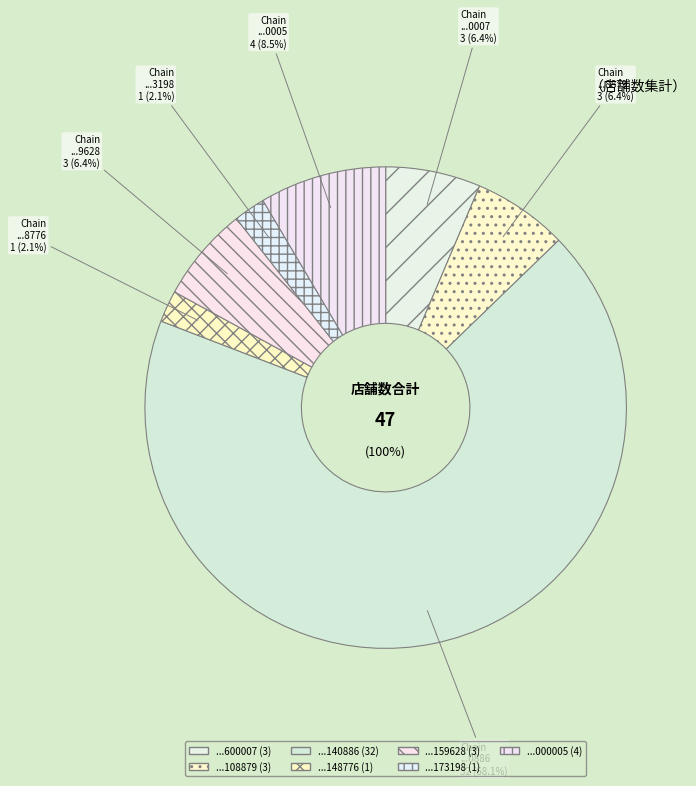

How much of the chart is everything except 7290058173198?

97.9%